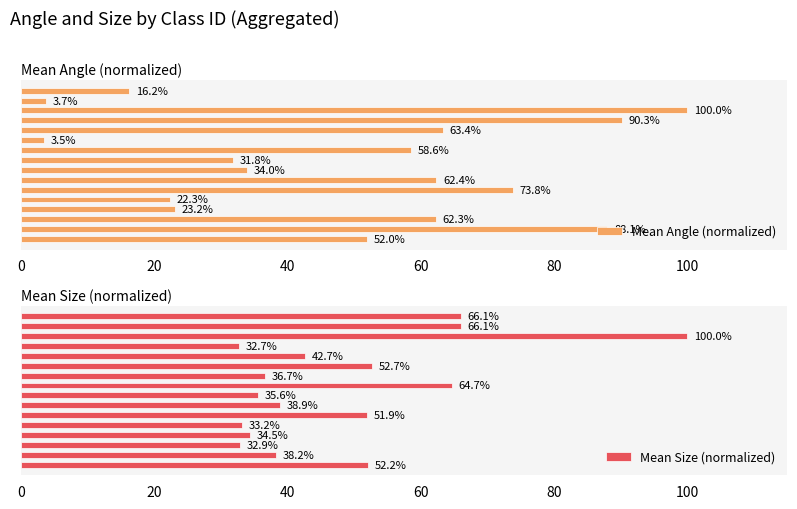

What is the lowest value of the Mean Angle (normalized) series?

3.5